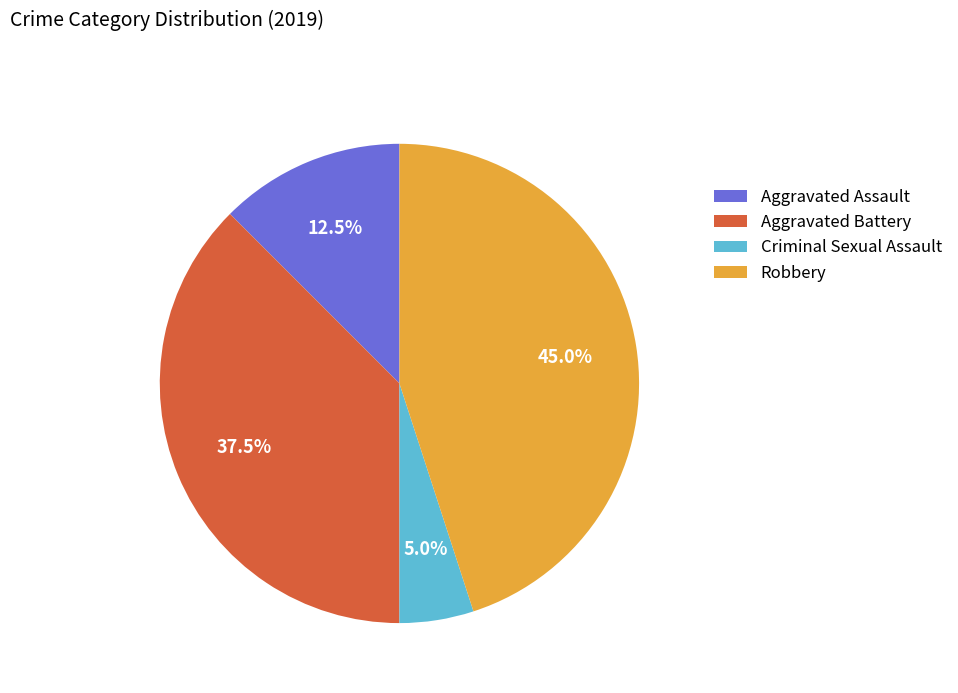

Approximately how many times larger is the value at Robbery compared to Aggravated Assault?

3.6